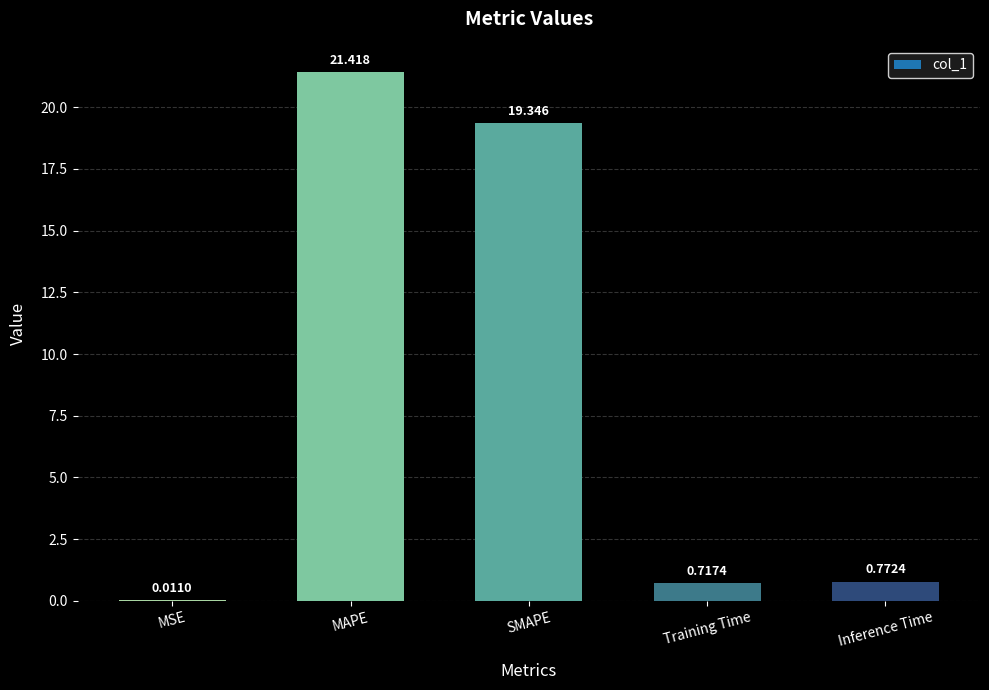

Which has a higher value, MSE or Training Time?

Training Time